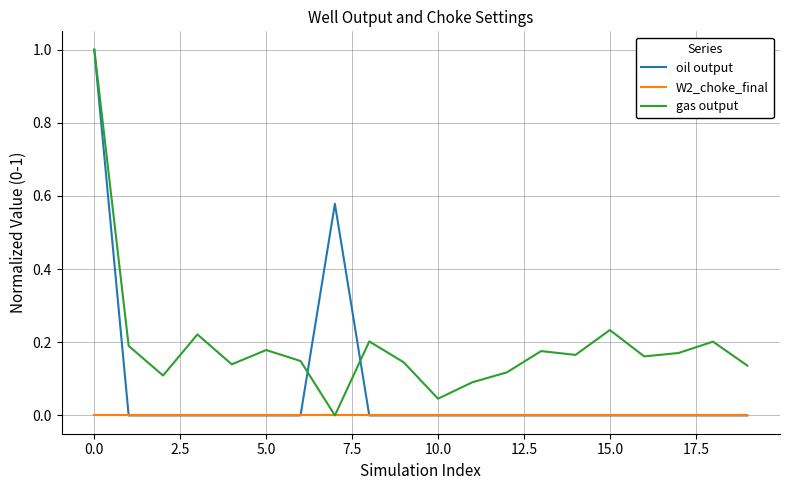

What is the sum of all gas output values?

3.8